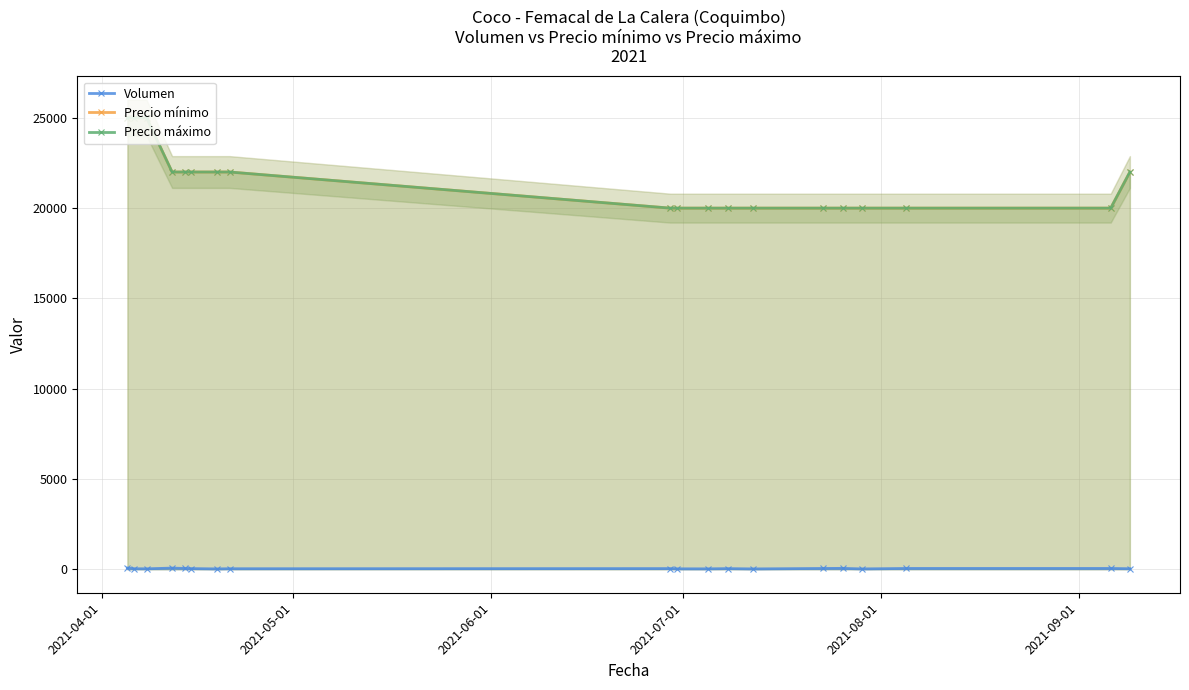

Is it true that Precio mínimo equals 13437 at 14?

False